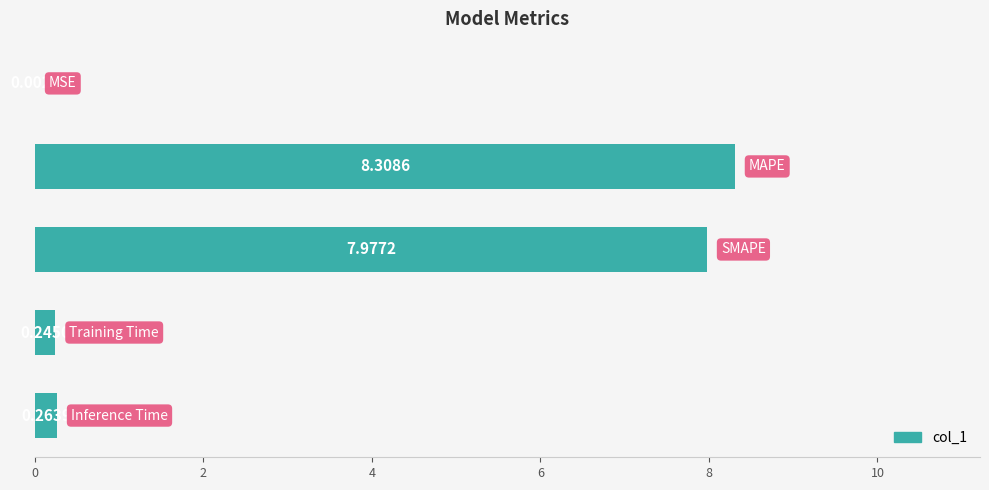

What is the sum of all values?

16.8